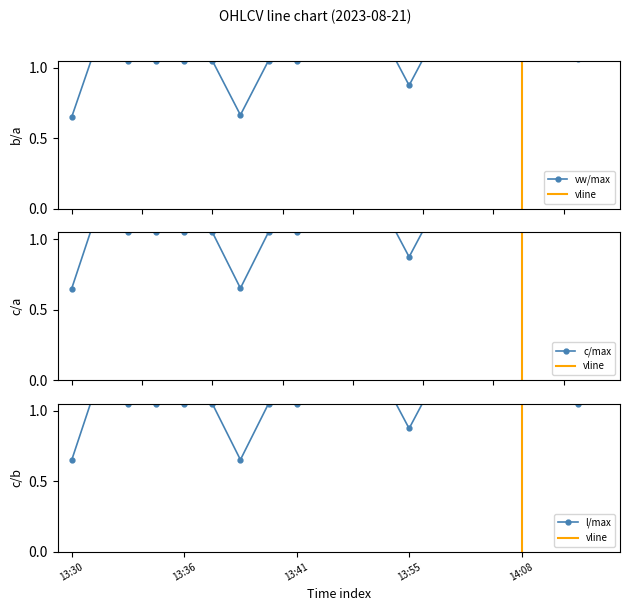

How many lines are shown in the chart?

3